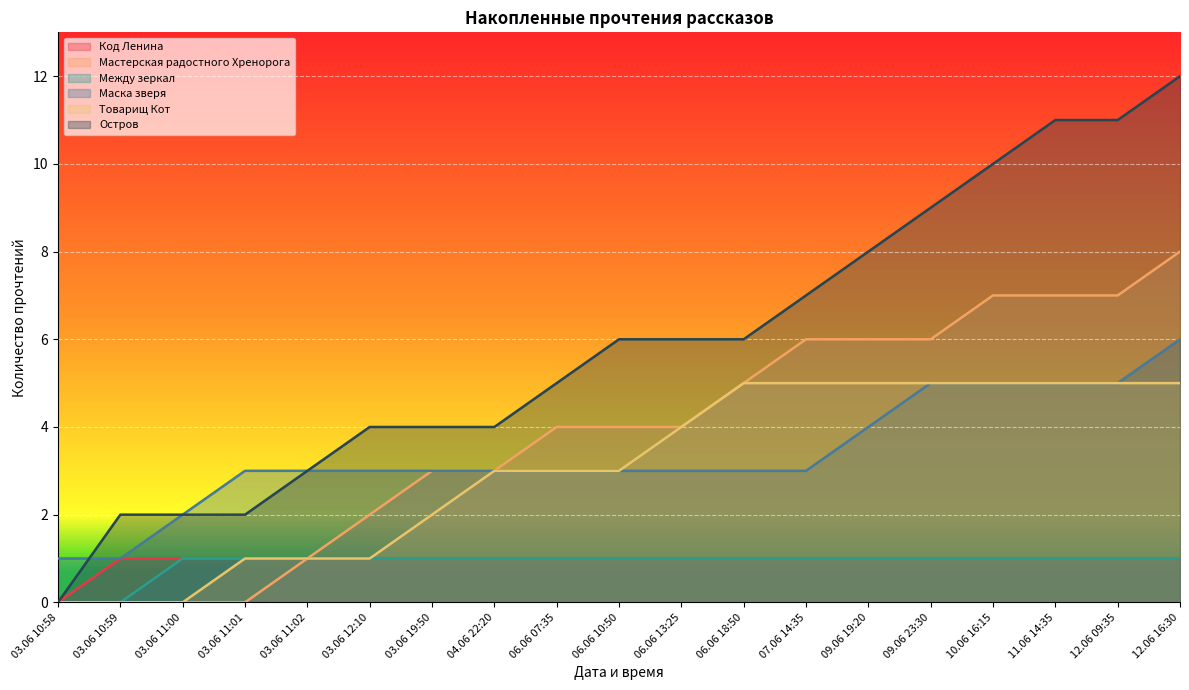

What position from the right is 06.06 07:35?

11